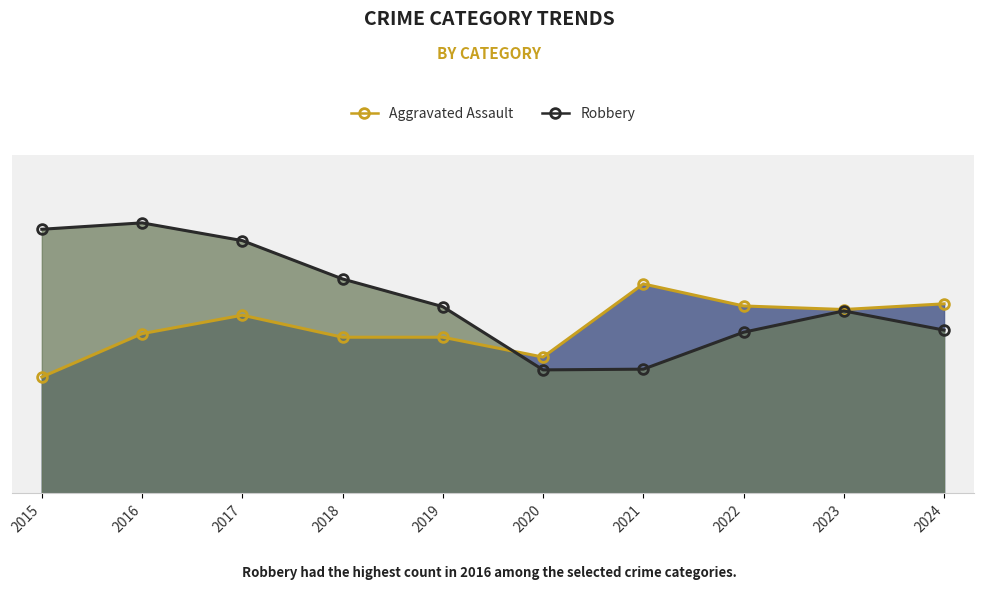

Reading right to left, extract all data points from this chart.

Aggravated Assault line: 2024=267	2023=259	2022=264	2021=295	2020=192	2019=220	2018=220	2017=251	2016=225	2015=164
Robbery line: 2024=230	2023=257	2022=227	2021=175	2020=174	2019=263	2018=302	2017=356	2016=381	2015=372